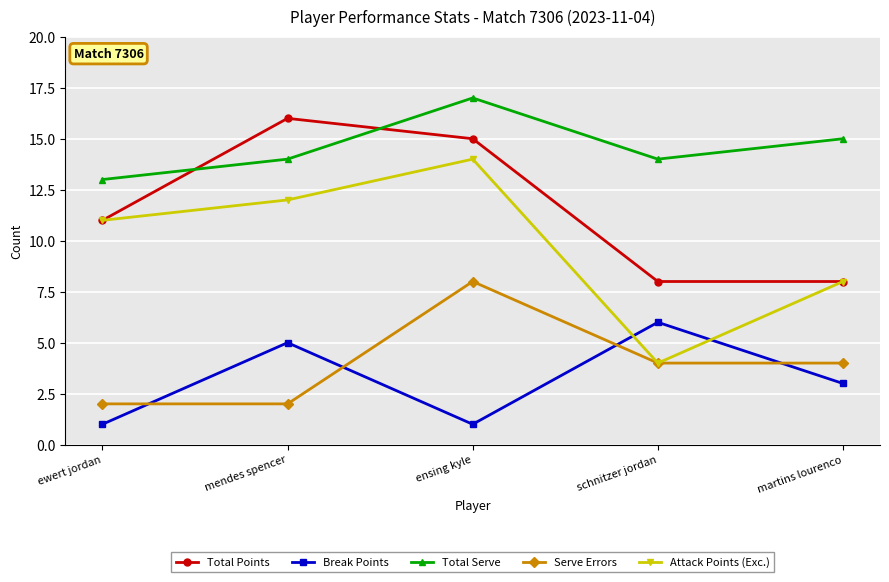

How many lines are shown in the chart?

5